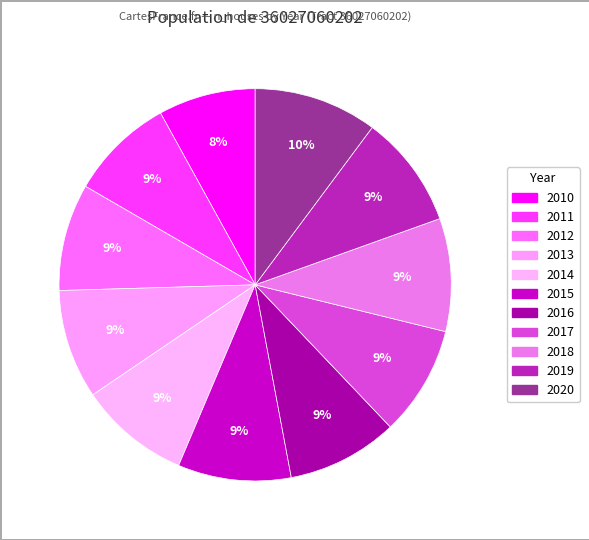

Approximately how many times larger is the value at 2012 compared to 2014?

1.0